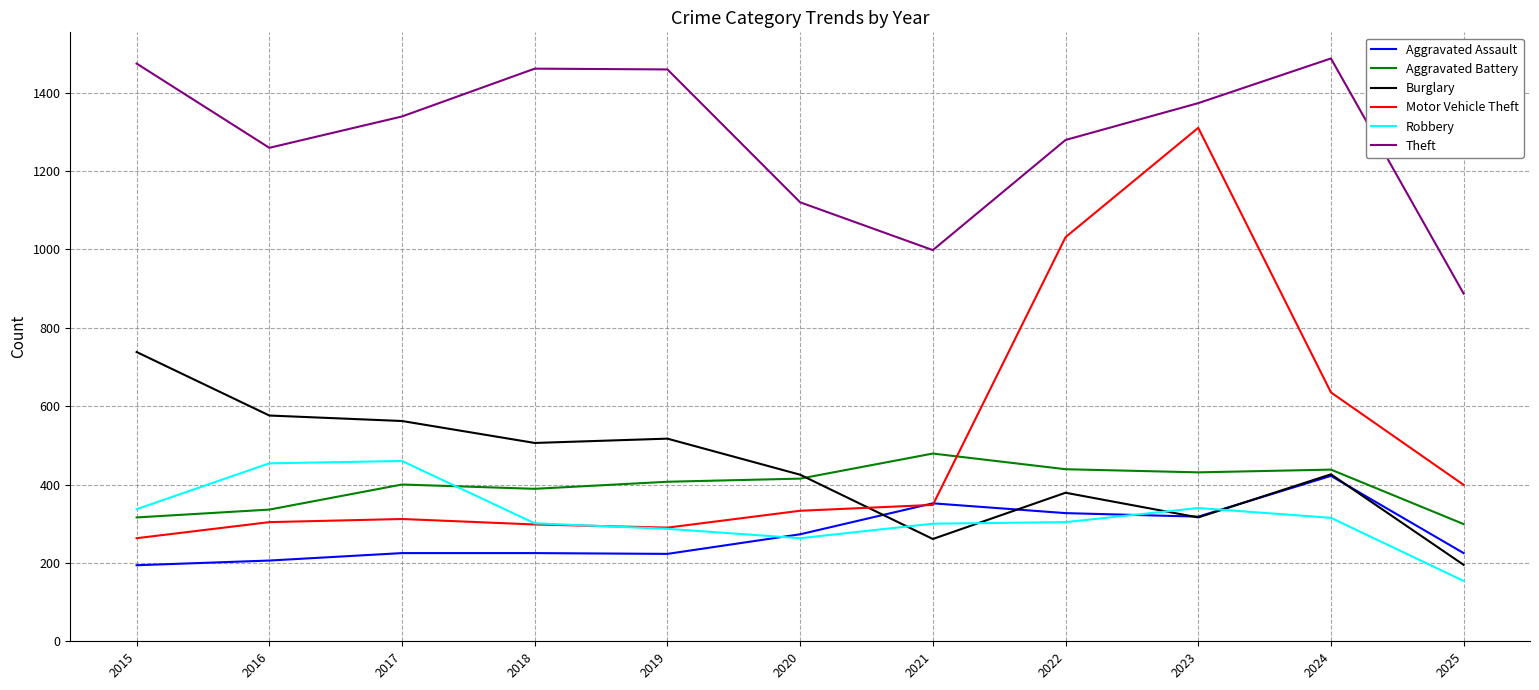

Which series has the largest range (max minus min)?

Motor Vehicle Theft